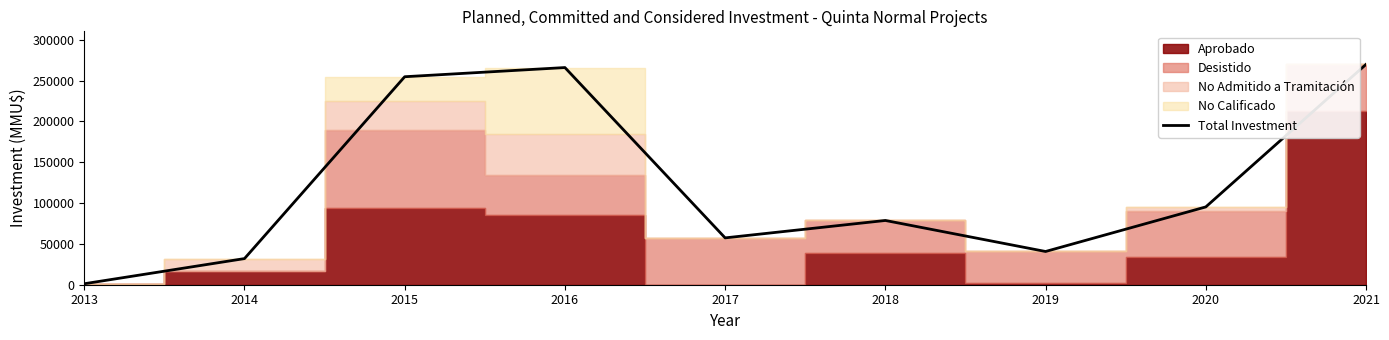

Where is the first local maximum?

2016